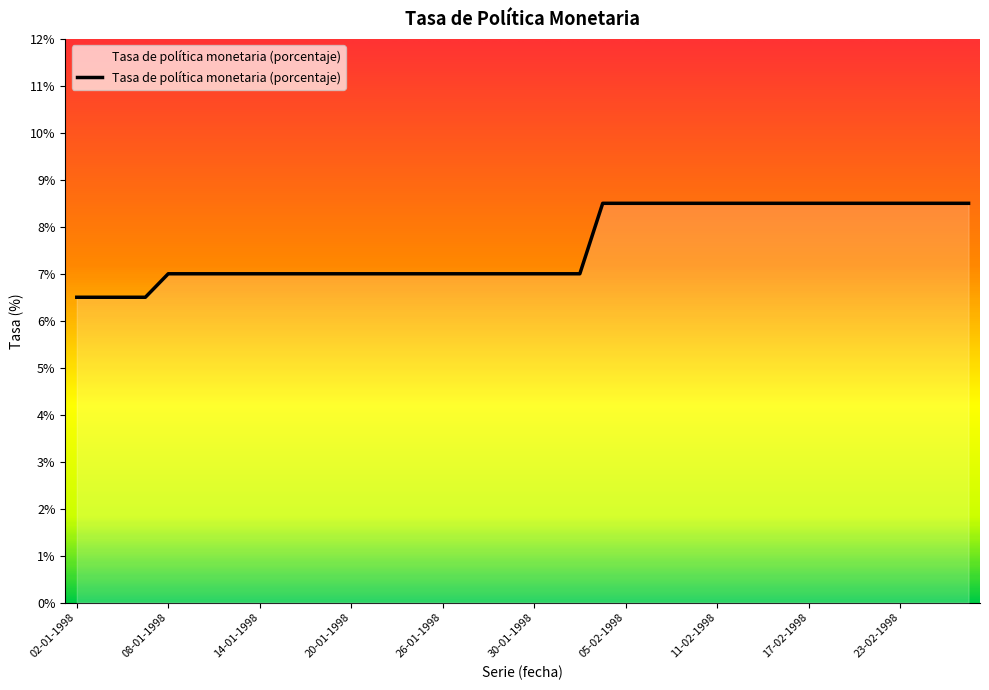

What is the difference between the maximum and minimum values?

2.0